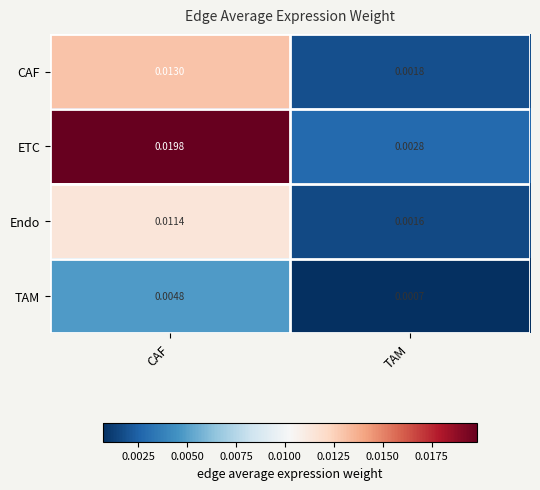

At which category does the chart reach its peak across all series?

CAF